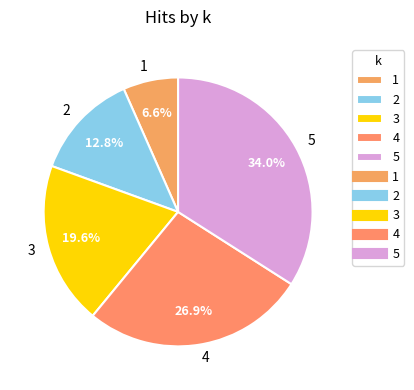

Rank the categories by value from highest to lowest.

5, 4, 3, 2, 1